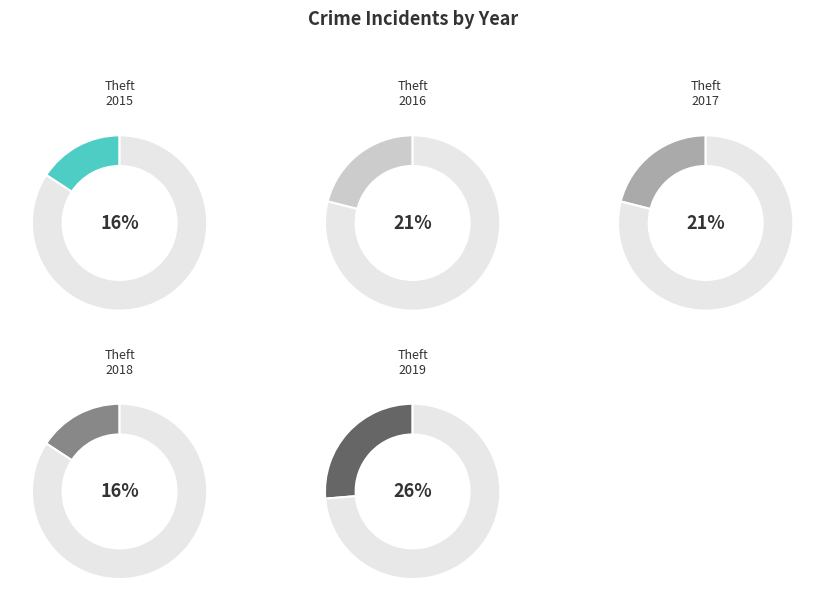

Is it true that Theft 2016 is 14% of the pie?

False